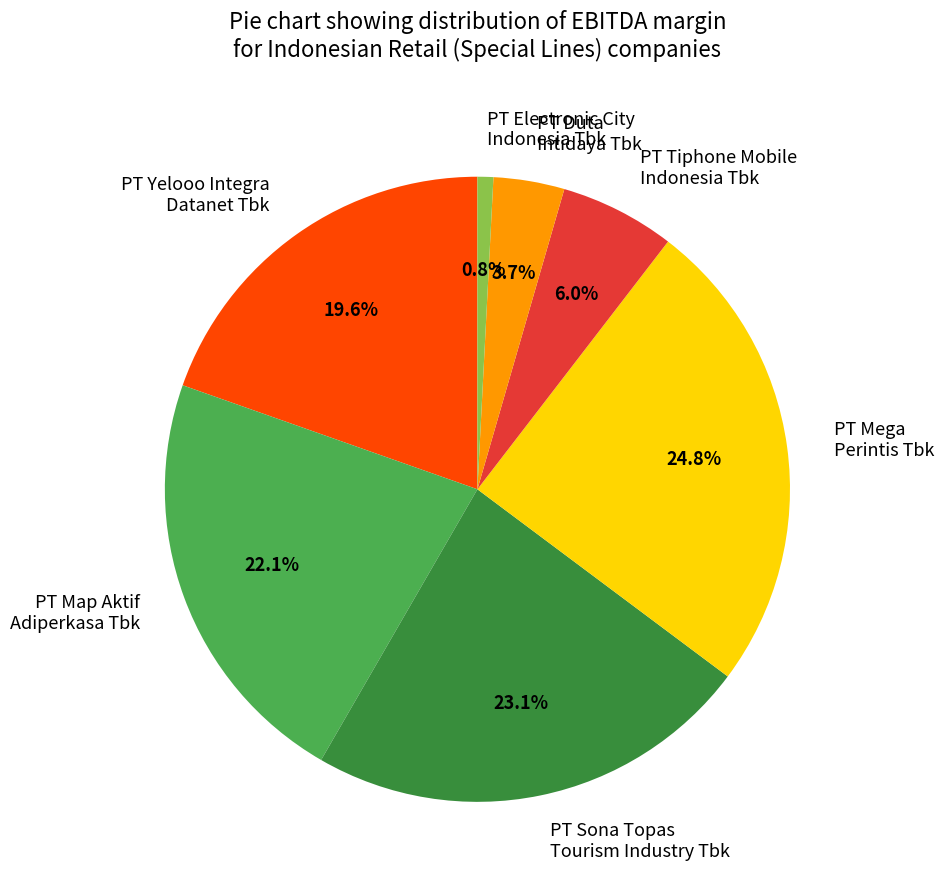

Is the sum of PT Electronic City Indonesia Tbk and PT Yelooo Integra Datanet Tbk greater than half?

No